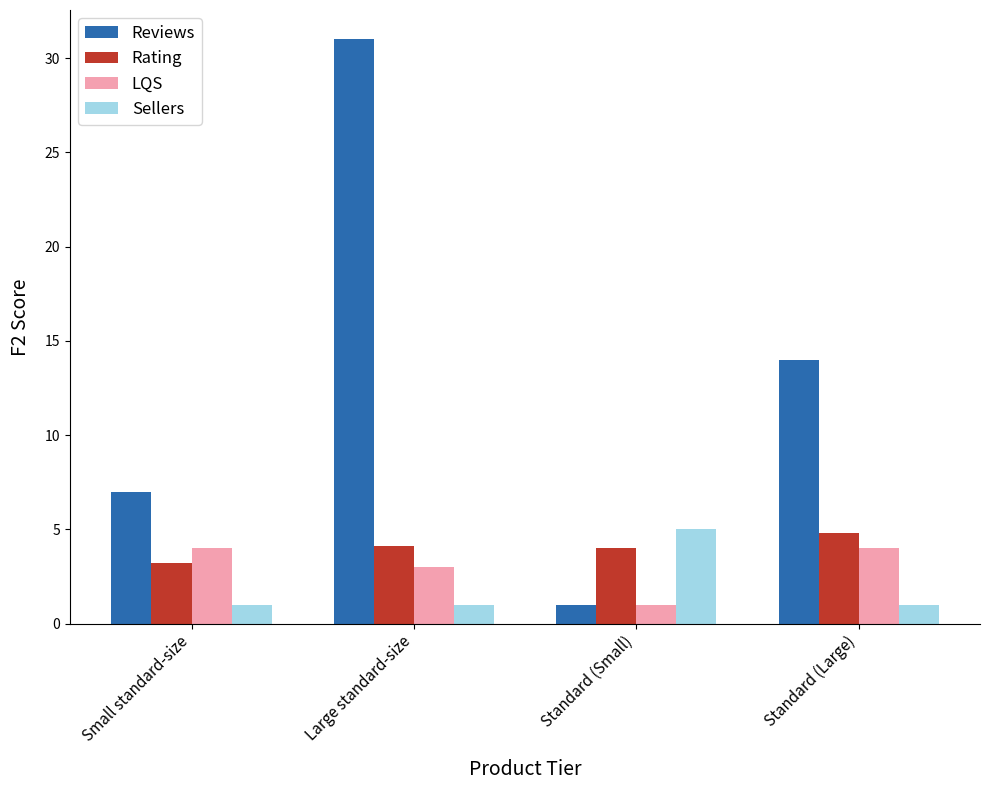

Is it true that Rating equals 4.0 at Standard (Small)?

True